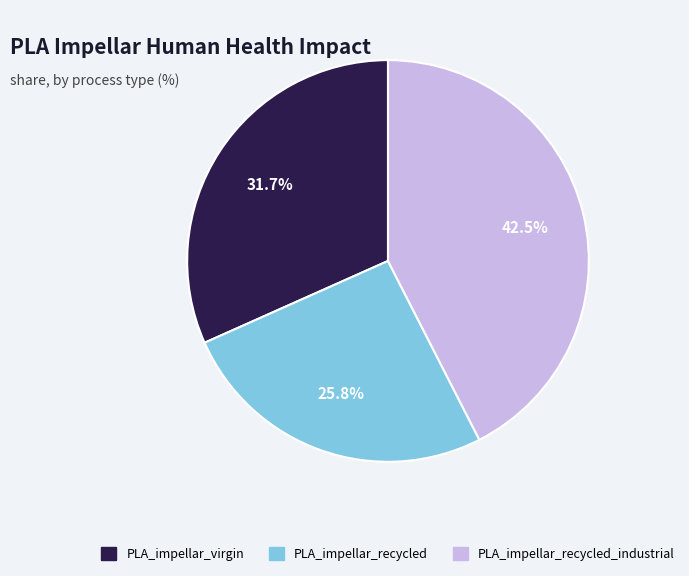

Is PLA_impellar_recycled the majority of the pie?

No